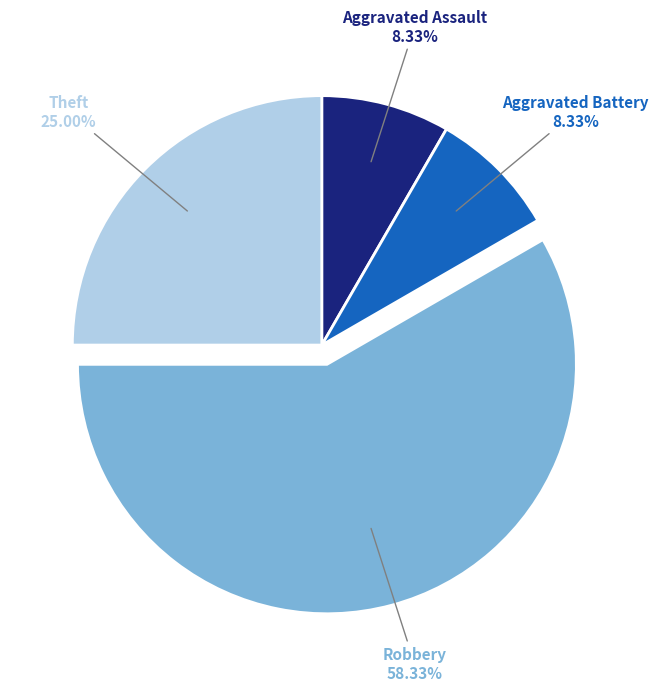

Is there any slice that represents more than half of the pie?

Yes